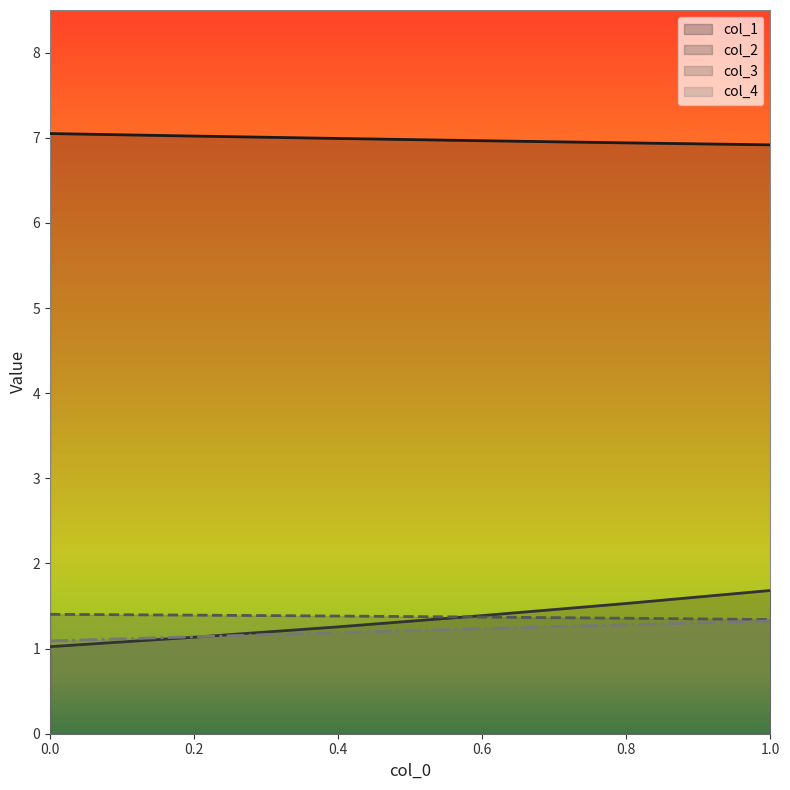

Reading left to right, list all the values displayed in this chart.

col_1: 0.0=7.0	0.2=7.0	0.4=7.0	0.6=7.0	0.8=6.9	1.0=6.9
col_2: 0.0=1.0	0.2=1.1	0.4=1.3	0.6=1.4	0.8=1.5	1.0=1.7
col_3: 0.0=1.4	0.2=1.4	0.4=1.4	0.6=1.4	0.8=1.4	1.0=1.3
col_4: 0.0=1.1	0.2=1.1	0.4=1.2	0.6=1.2	0.8=1.3	1.0=1.3